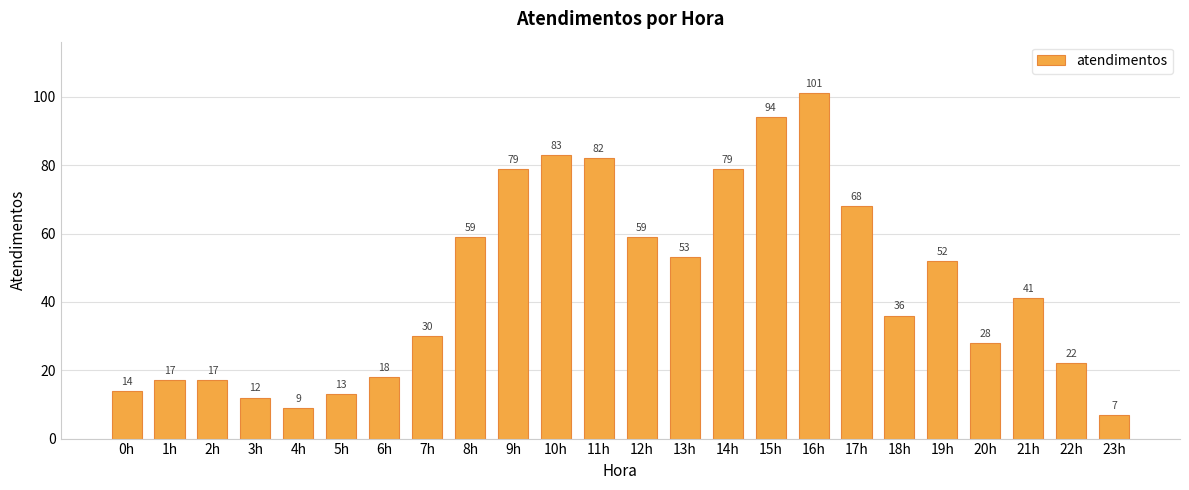

What is the maximum value shown in the chart?

101